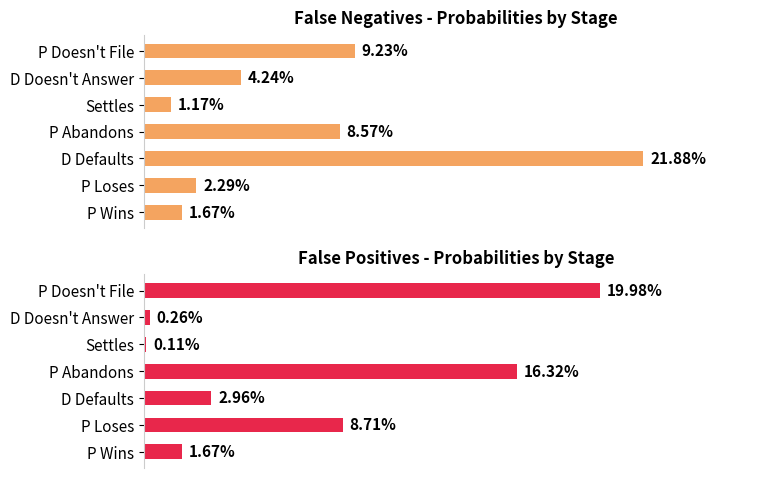

Does the chart contain any negative values?

No